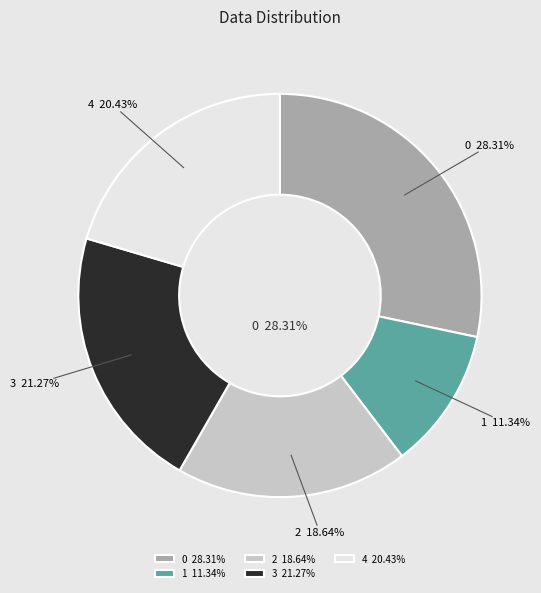

To the nearest percent, what percentage of the pie is 4?

20%